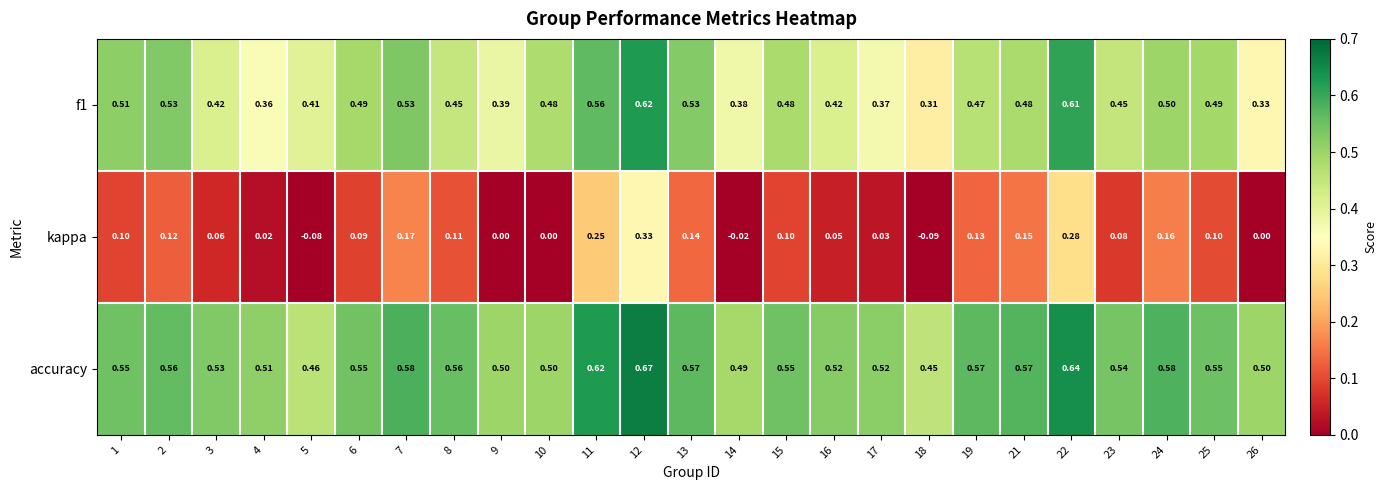

Which series has the largest range (max minus min)?

kappa